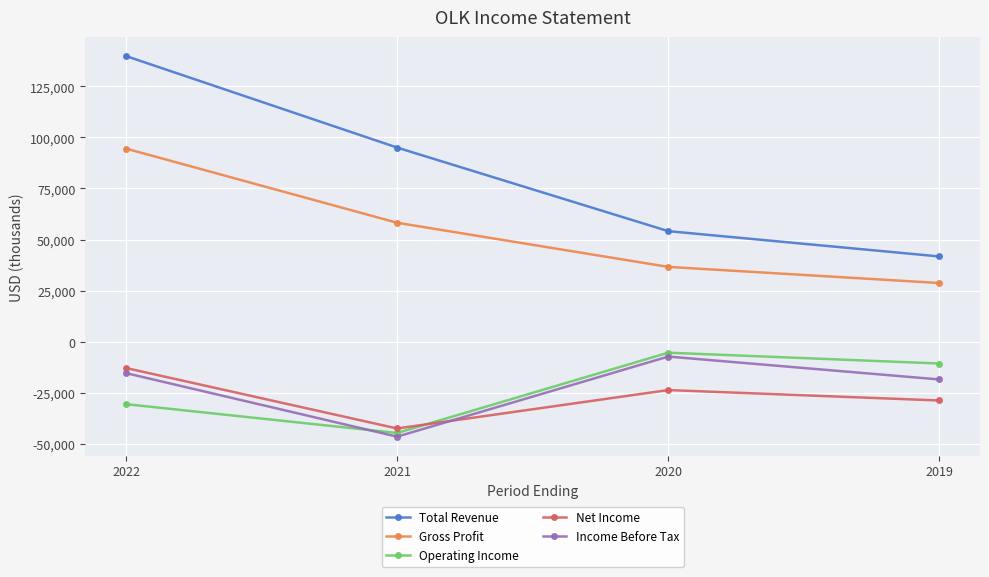

The Net Income series shows -16508 at 2019. True or false?

False